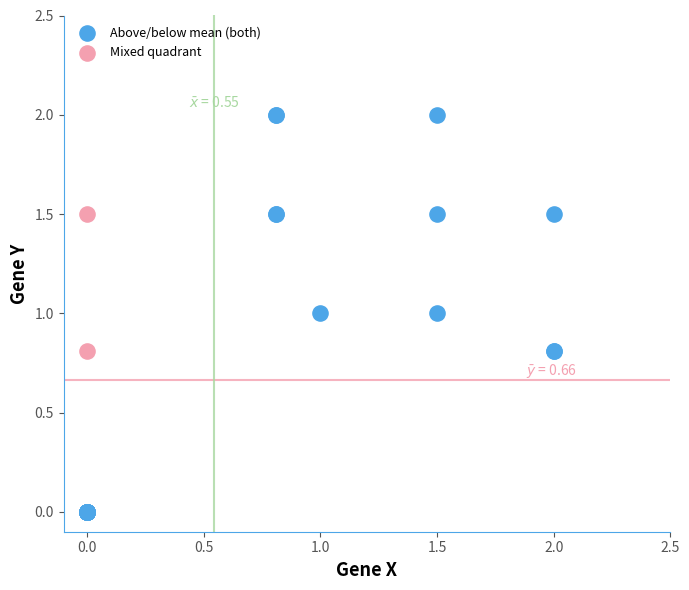

Which series has the largest Y range (max minus min)?

Above/below mean (both)